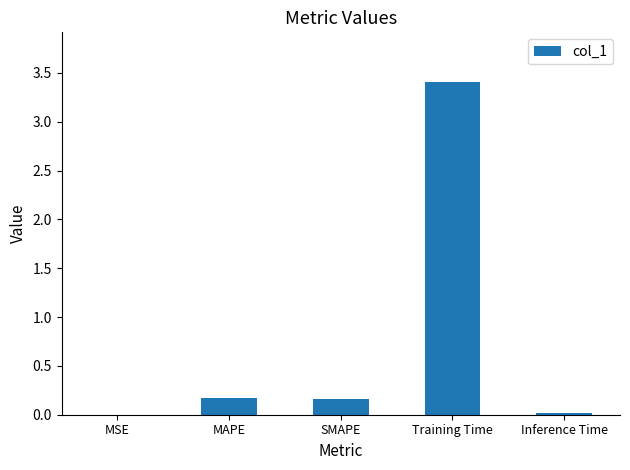

What is the maximum value shown in the chart?

3.4